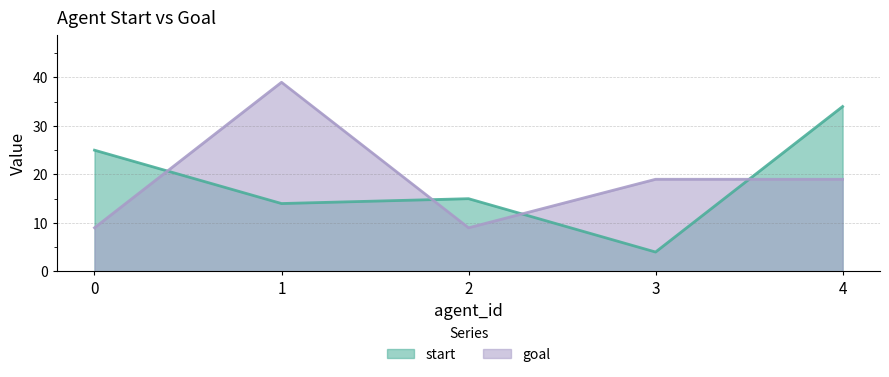

In goal, how many points are lower than both neighbors (excluding endpoints)?

1